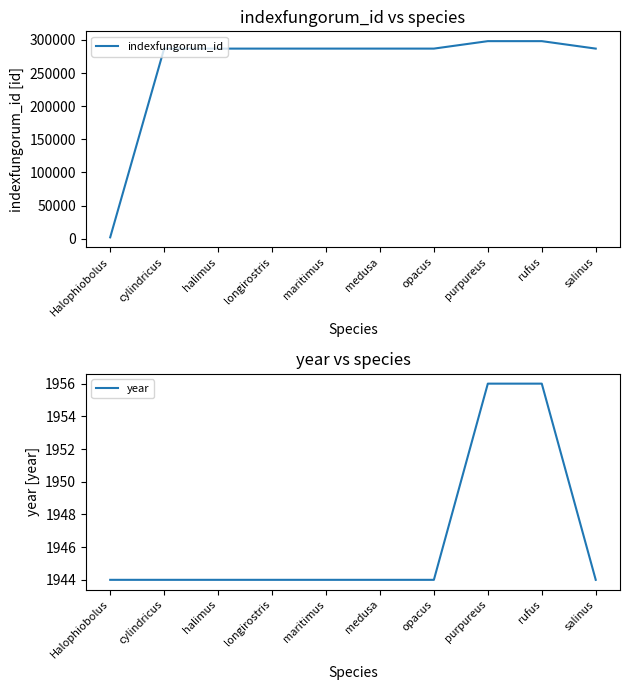

List the series in order of their overall mean, highest first.

indexfungorum_id, year